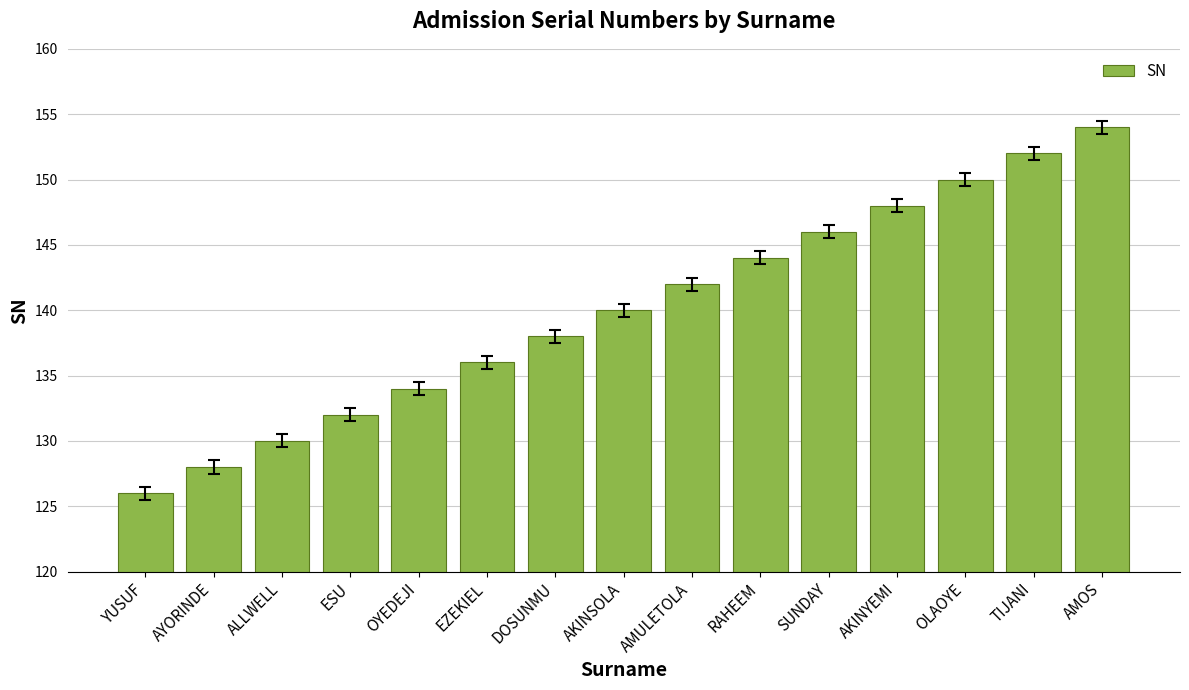

What is the difference between the second highest and minimum values?

26